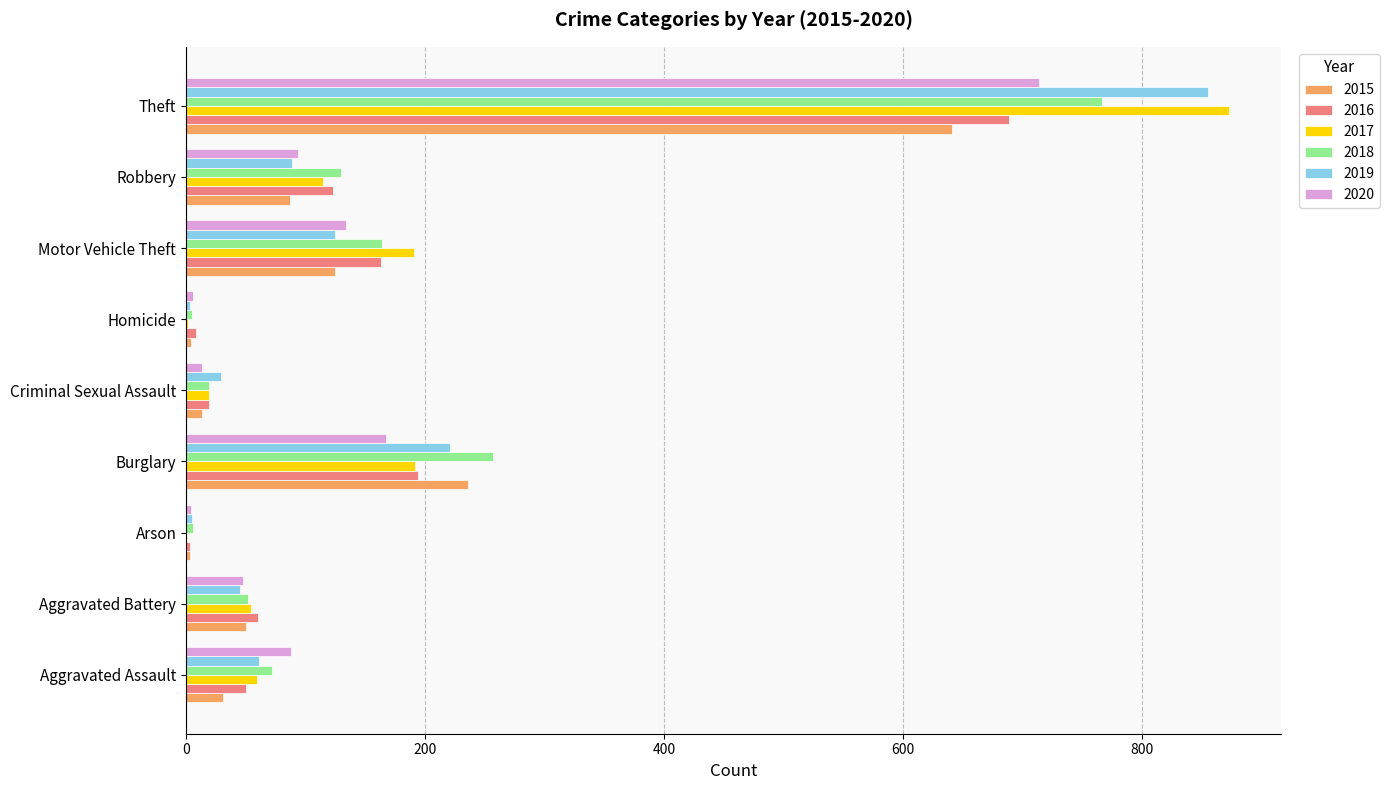

How many data points does each series have?

9